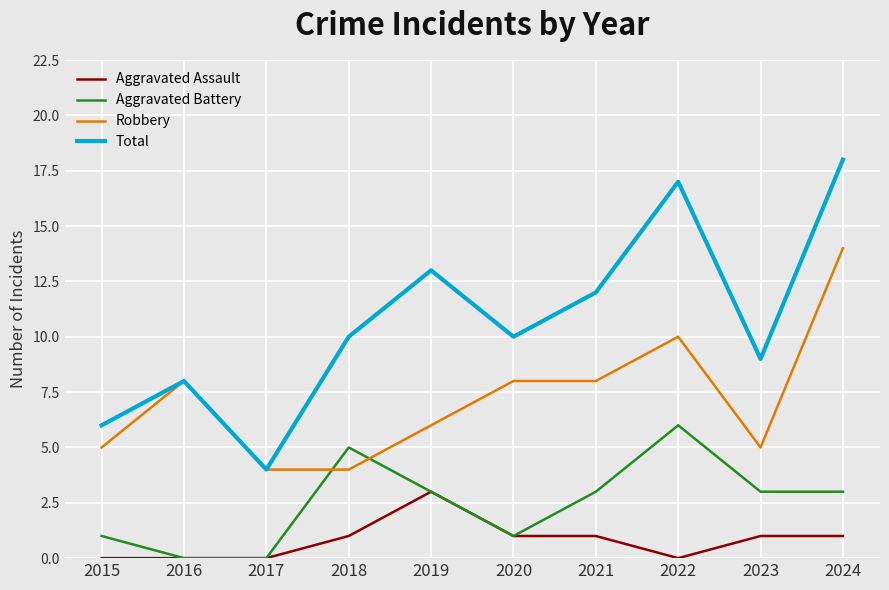

True or false: Aggravated Assault and Robbery intersect in this chart.

False